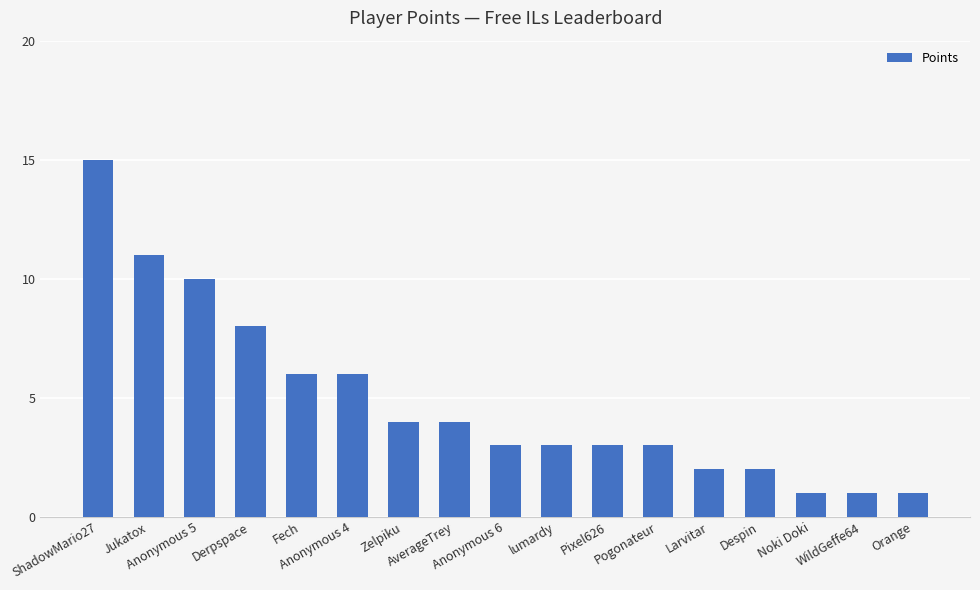

Between Jukatox and Orange, which is larger?

Jukatox